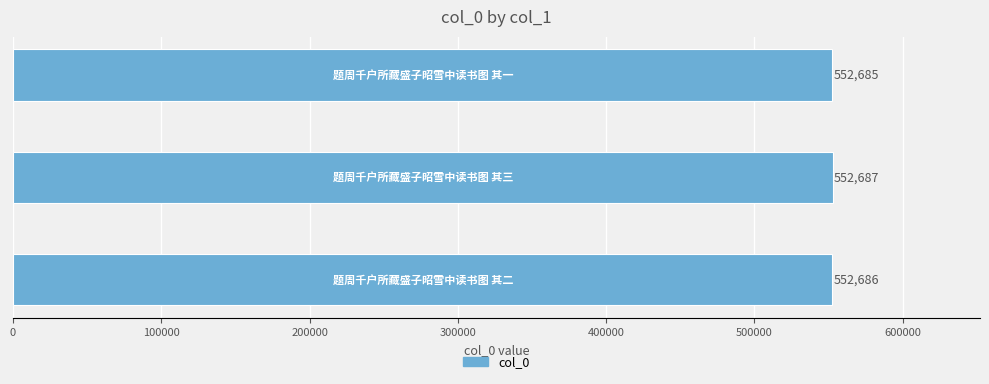

Reading bottom to top, what are all the values shown in this chart?

552686	552687	552685